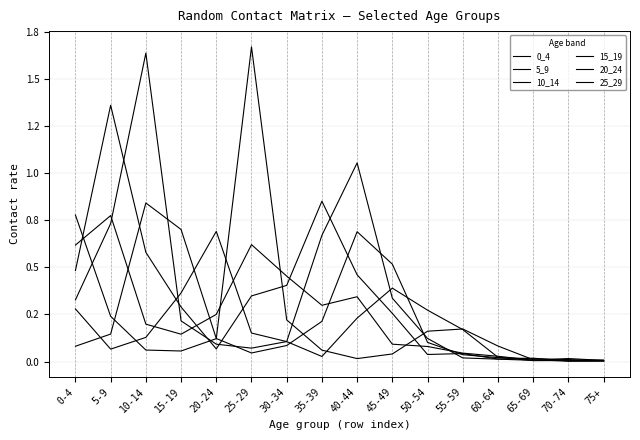

At which category is the sum across all series the highest?

10-14